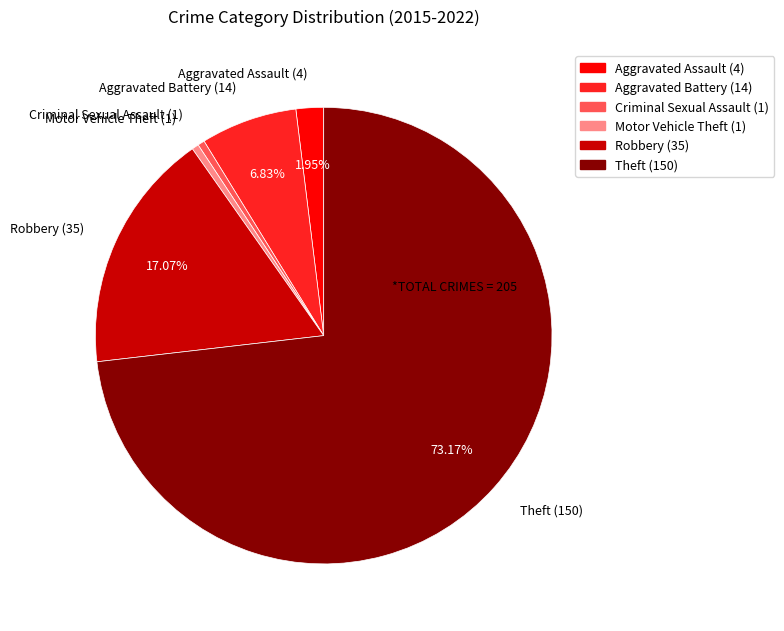

Is Aggravated Assault the majority of the pie?

No